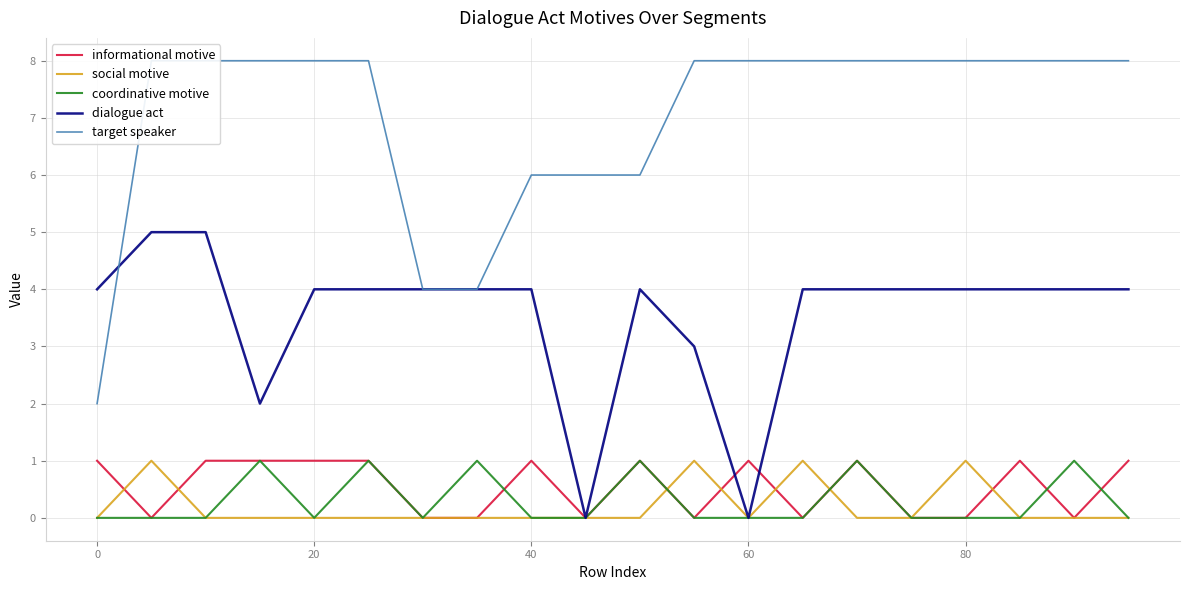

What are all the series names shown in the legend?

informational motive, social motive, coordinative motive, dialogue act, target speaker